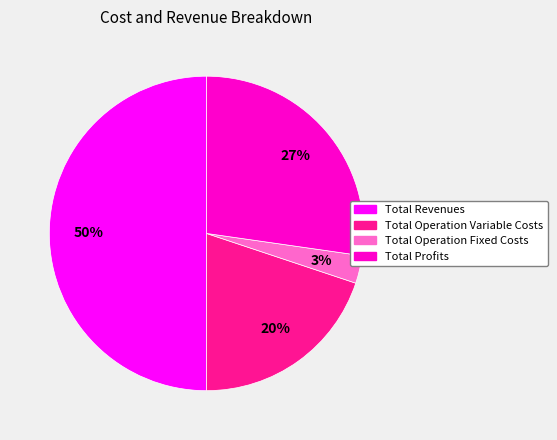

To the nearest percent, what is the difference between the largest and smallest slice percentages?

47%